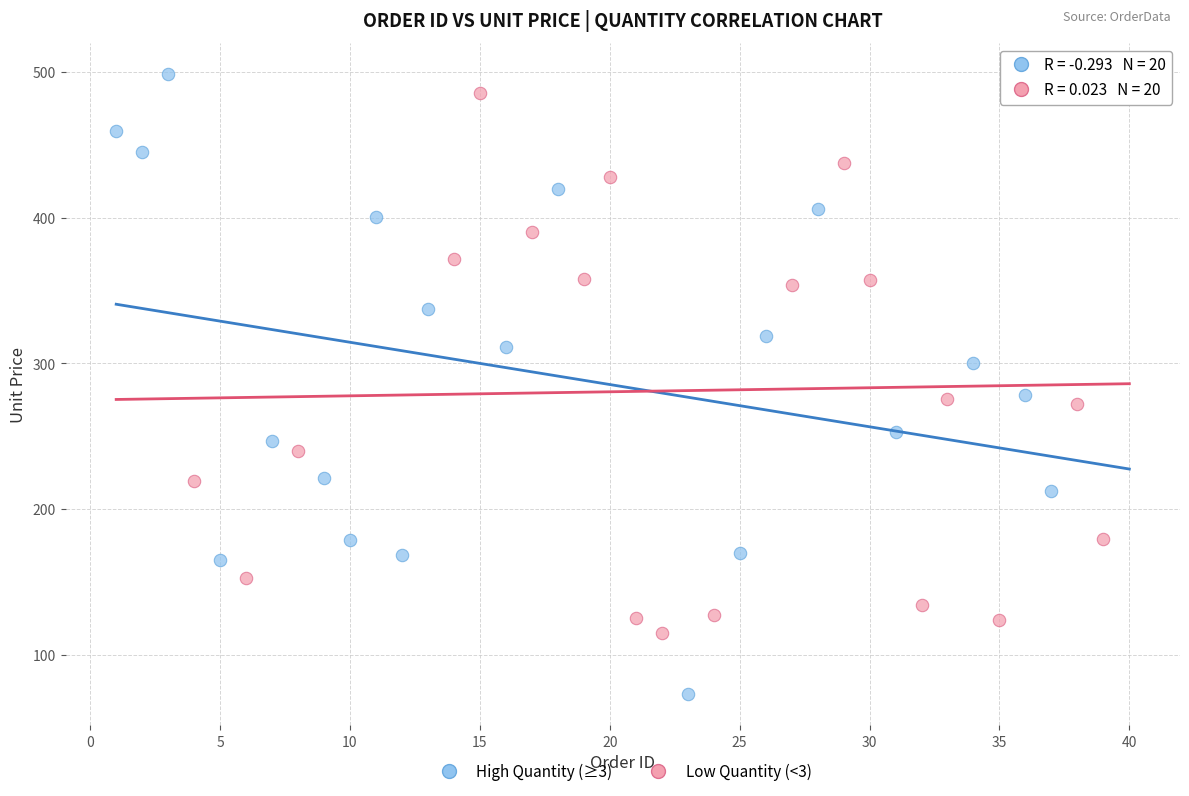

Which series has the widest spread of Y values?

High Quantity (≥3)